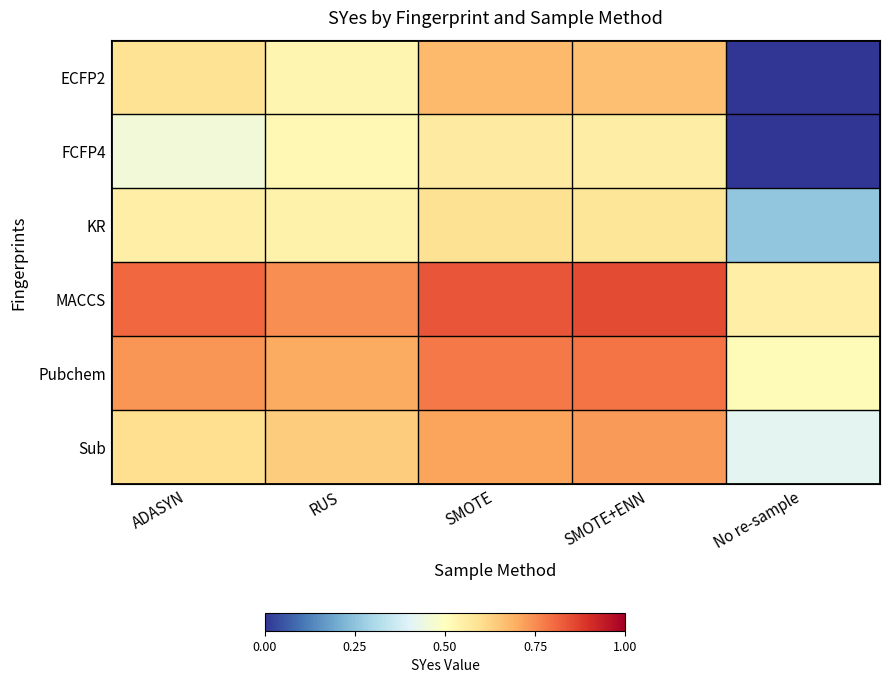

At which category is the sum across all series the highest?

SMOTE+ENN